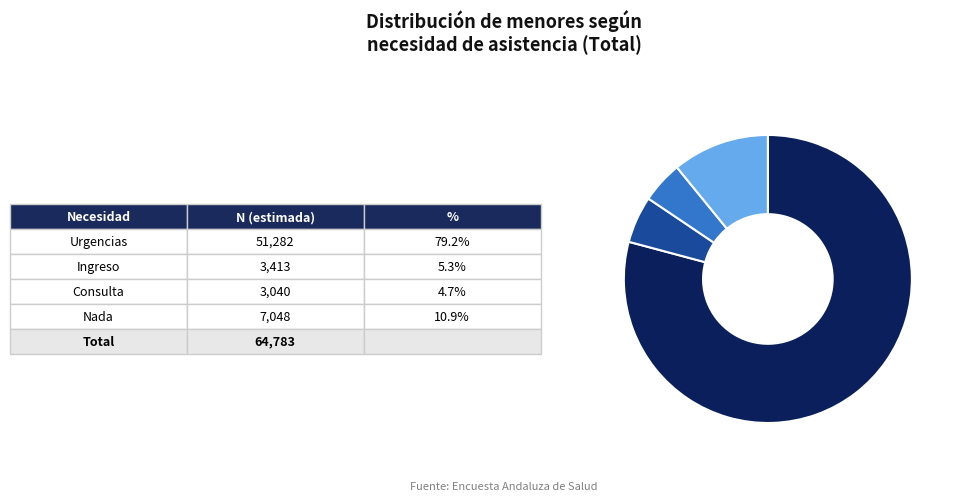

Does any single category account for the majority?

Yes